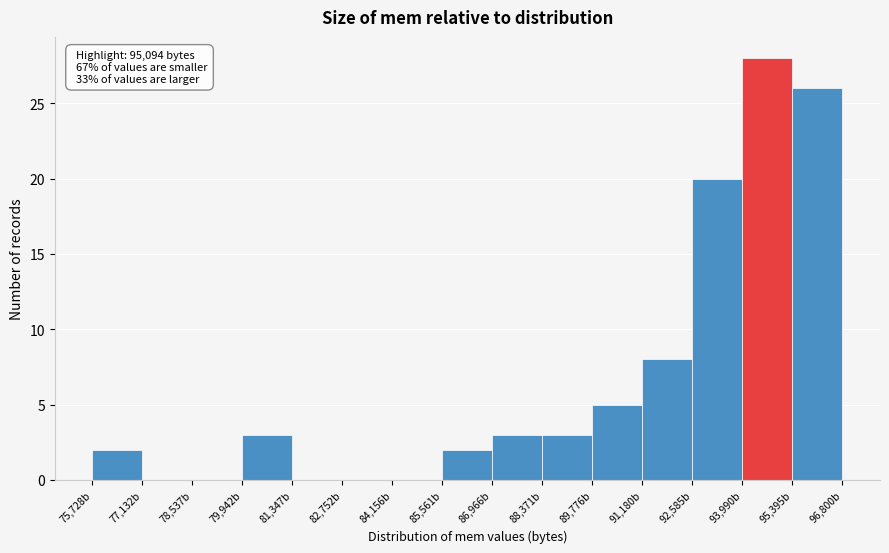

Which range on the x-axis has the tallest bar?

94000 to 95400